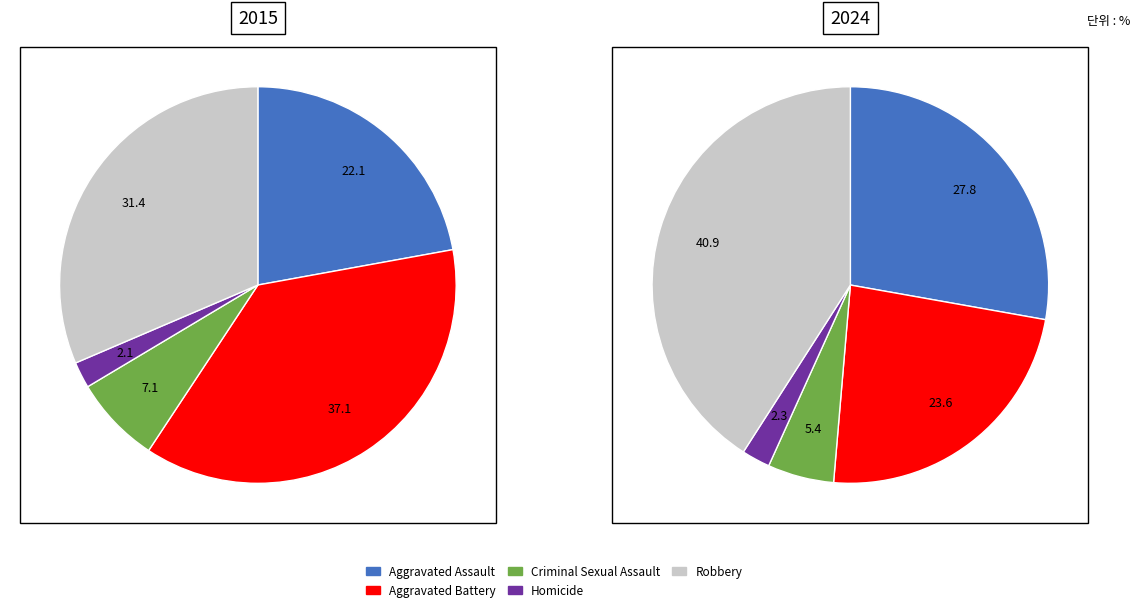

How many slices are in this pie chart?

5